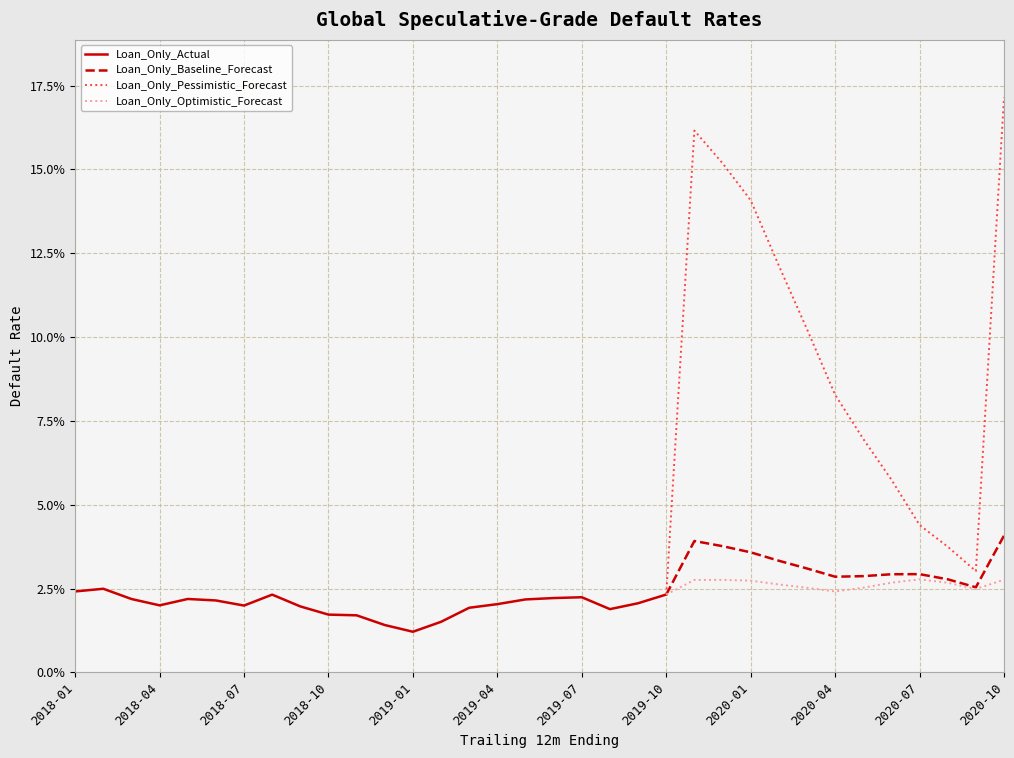

Which category has the highest value in the Loan_Only_Pessimistic_Forecast series?

2020-10